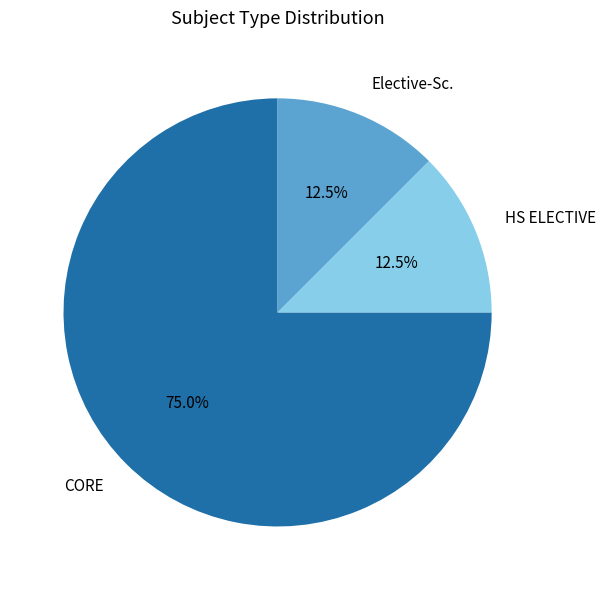

To the nearest percent, what is the average slice percentage?

33%